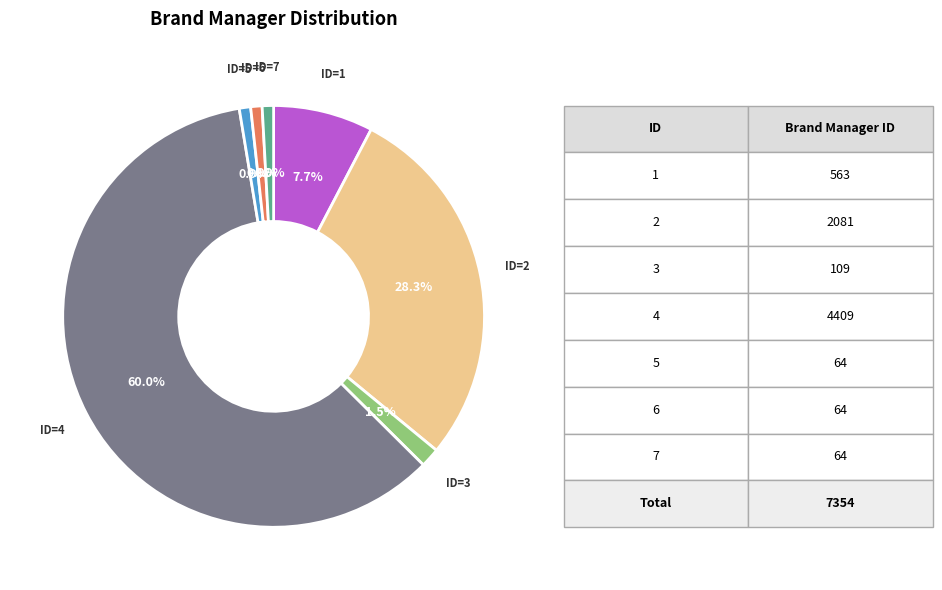

Does any single category account for the majority?

Yes